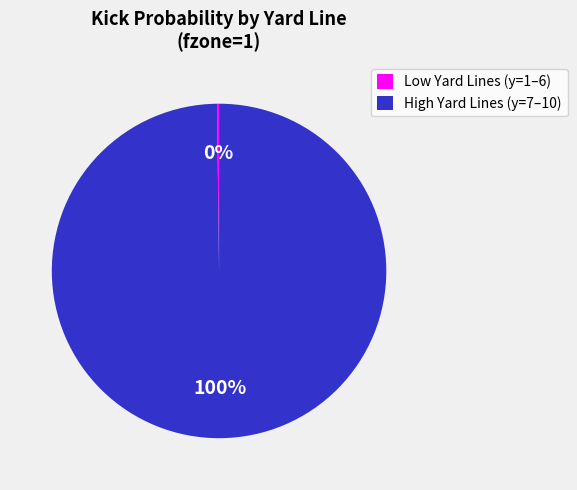

True or false: High Yard Lines (y=7–10) accounts for 100% of the total.

True